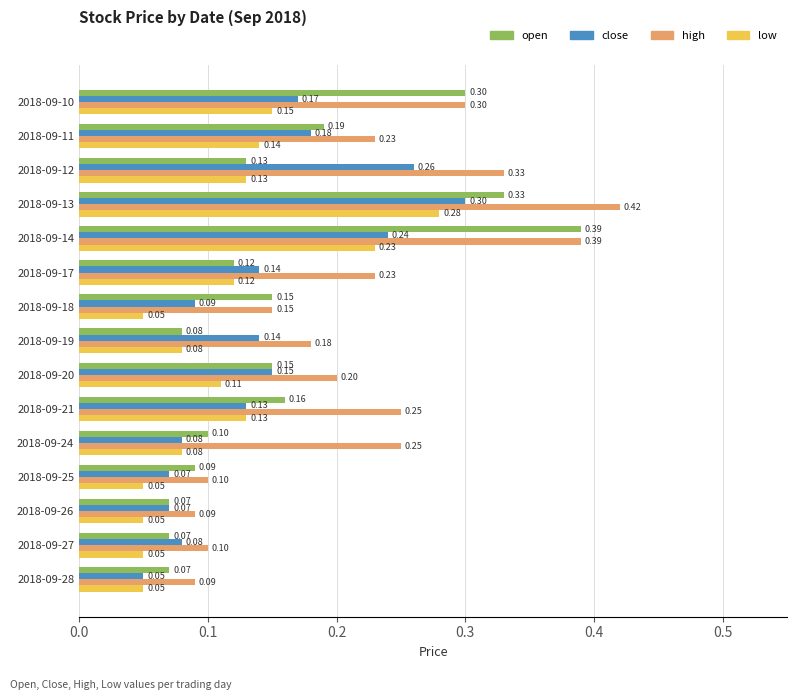

What is the difference between the second highest and second lowest values in the open series?

0.3